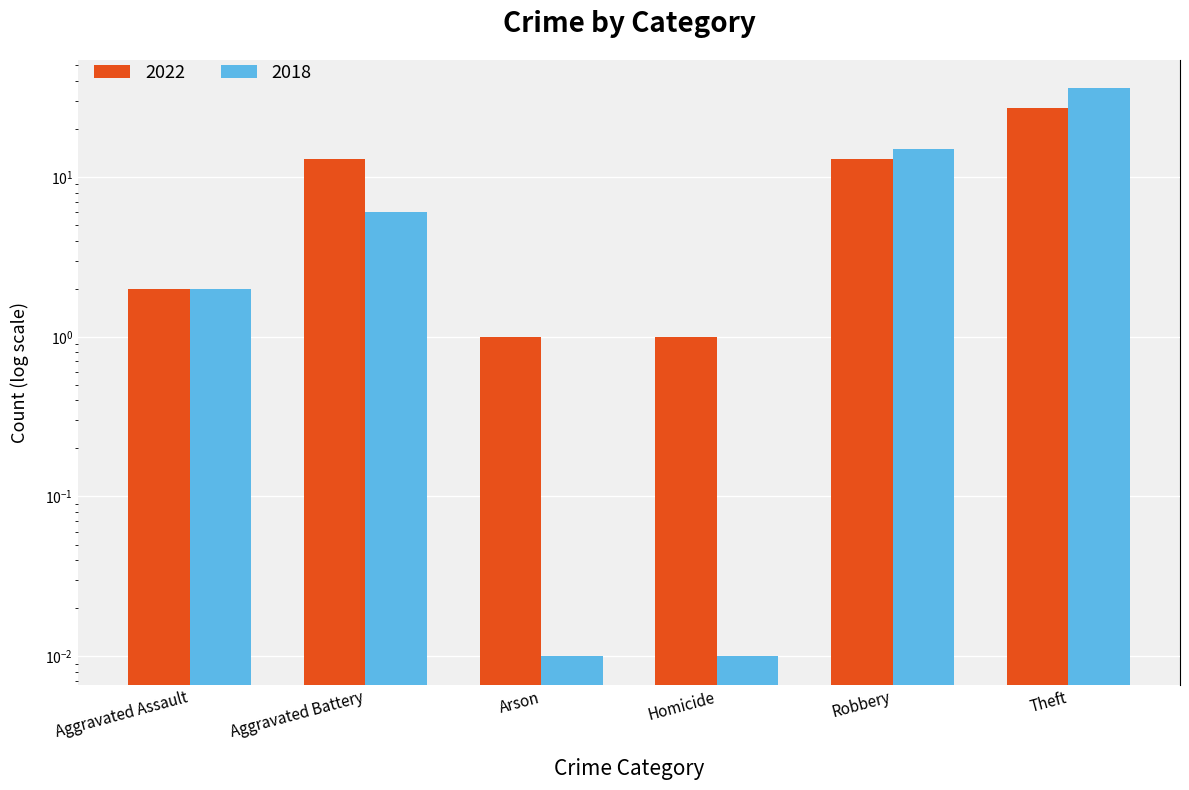

Reading left to right, list all the values displayed in this chart.

2022: 2.0	13.0	1.0	1.0	13.0	27.0
2018: 2.0	6.0	0.0	0.0	15.0	36.0